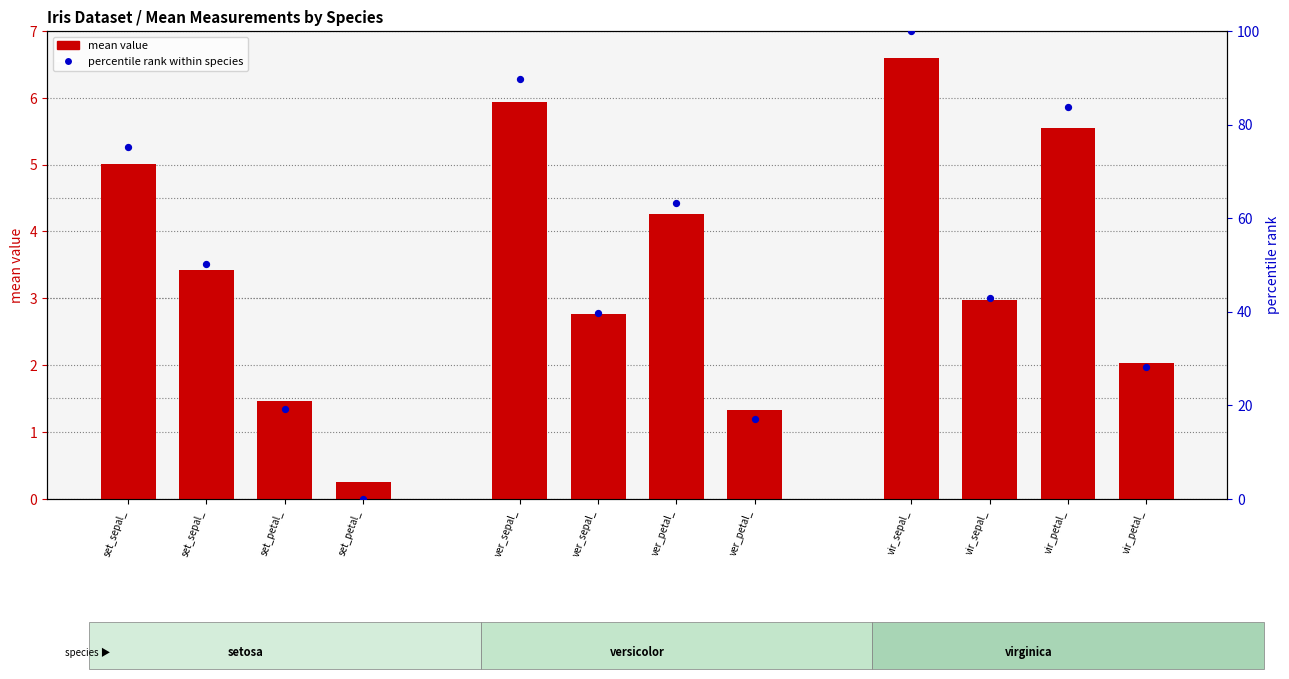

What is the total value across all series at vir_sepal_?

106.6